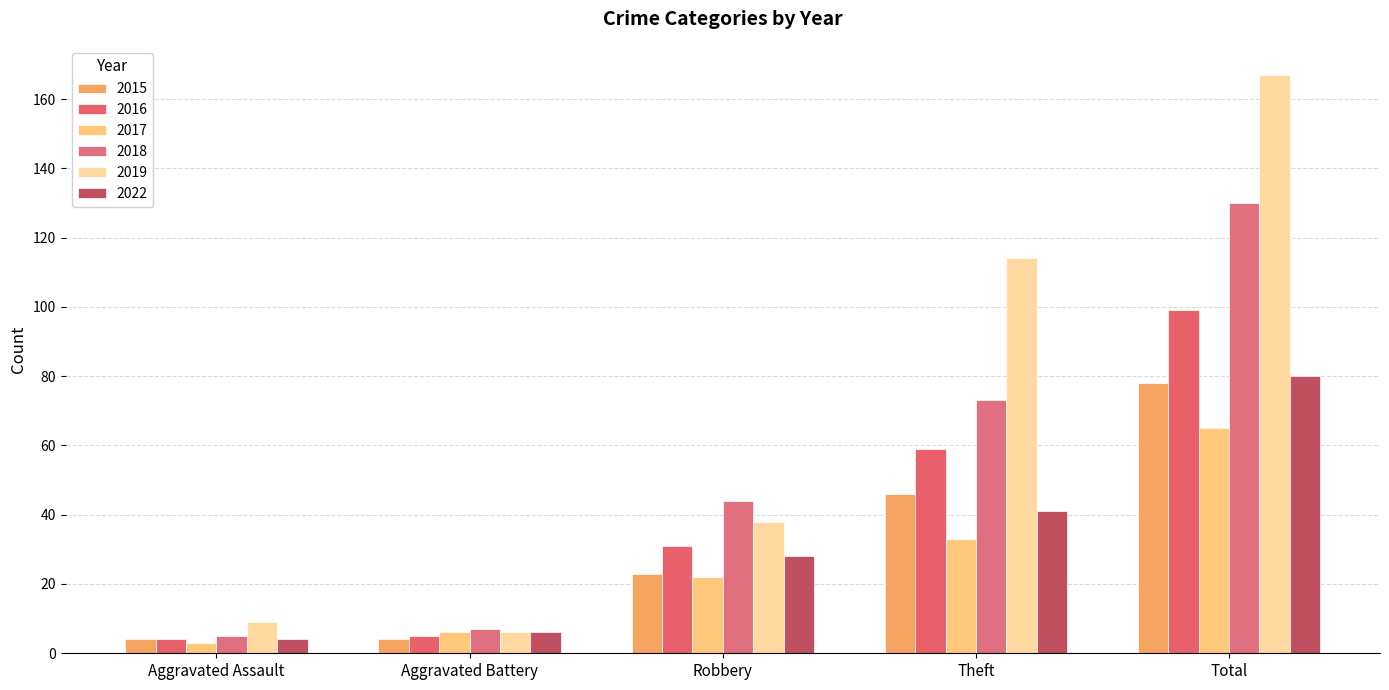

How many series are shown in this chart?

6